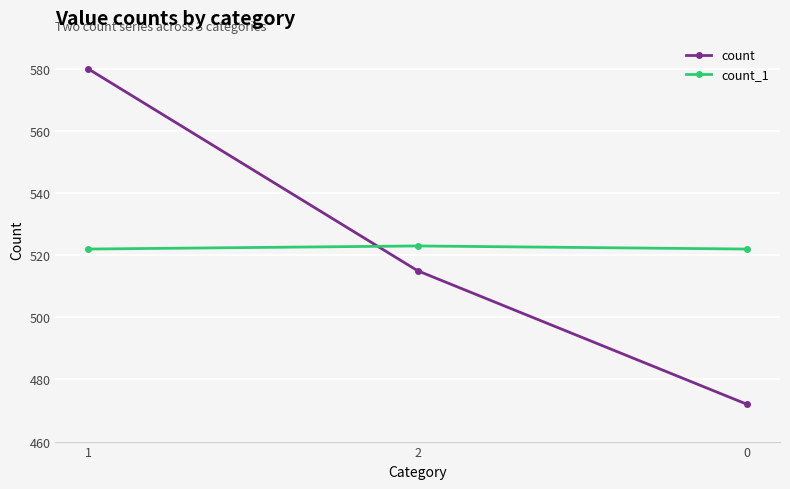

The count_1 series shows 523 at 2. True or false?

True